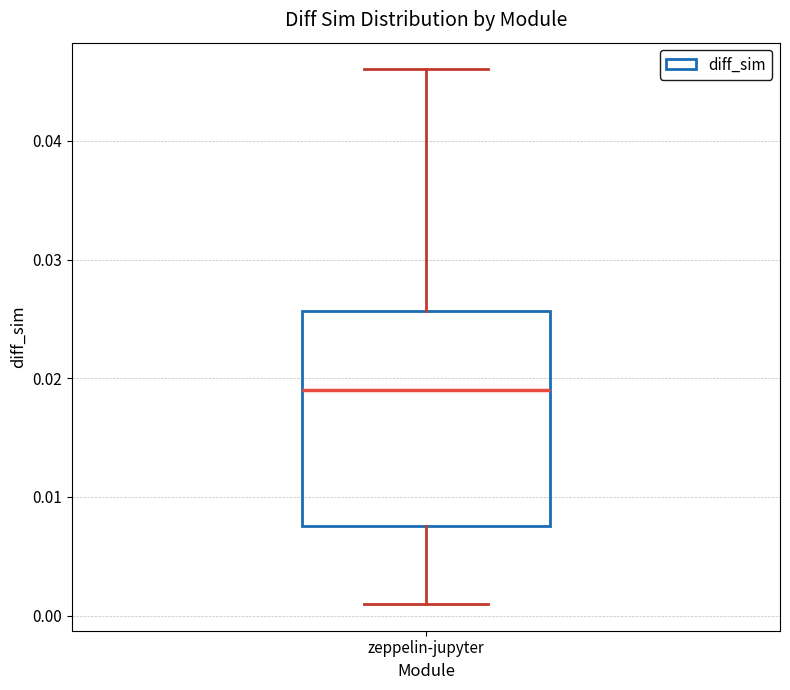

Transcribe this box plot: give where the median line is, the range the box spans, and where the two whiskers end, as read against the y-axis. The values are not printed on the chart, so give them approximately, as read against the axis.

median 0.019, box 0.008 to 0.026, whiskers 0.001 to 0.046